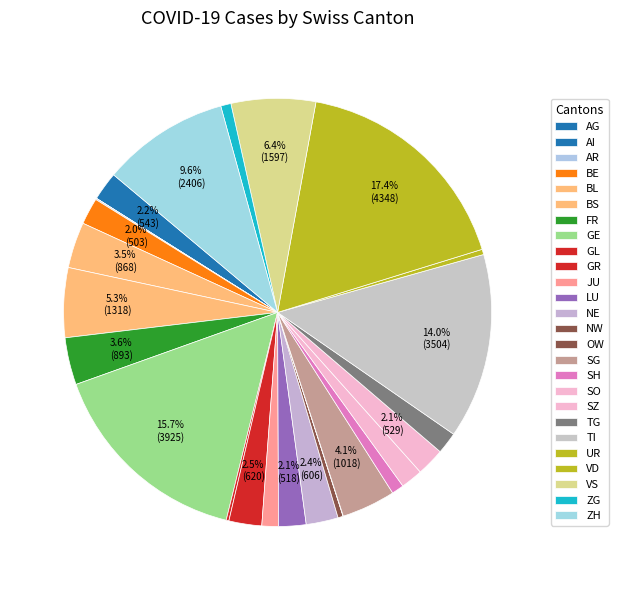

To the nearest percent, what is the difference between the SO and NW slice percentages?

1%